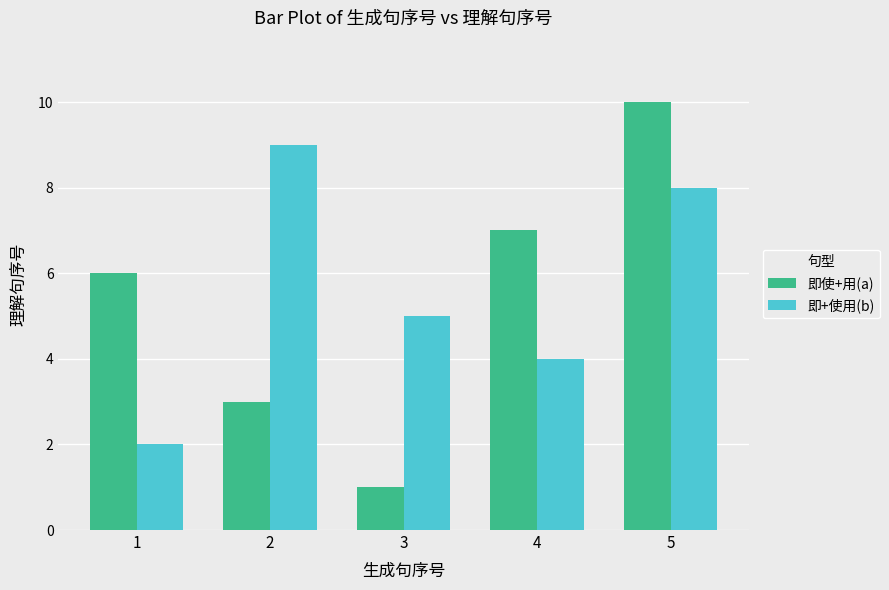

What is the average value of the 即使+用(a) series?

5